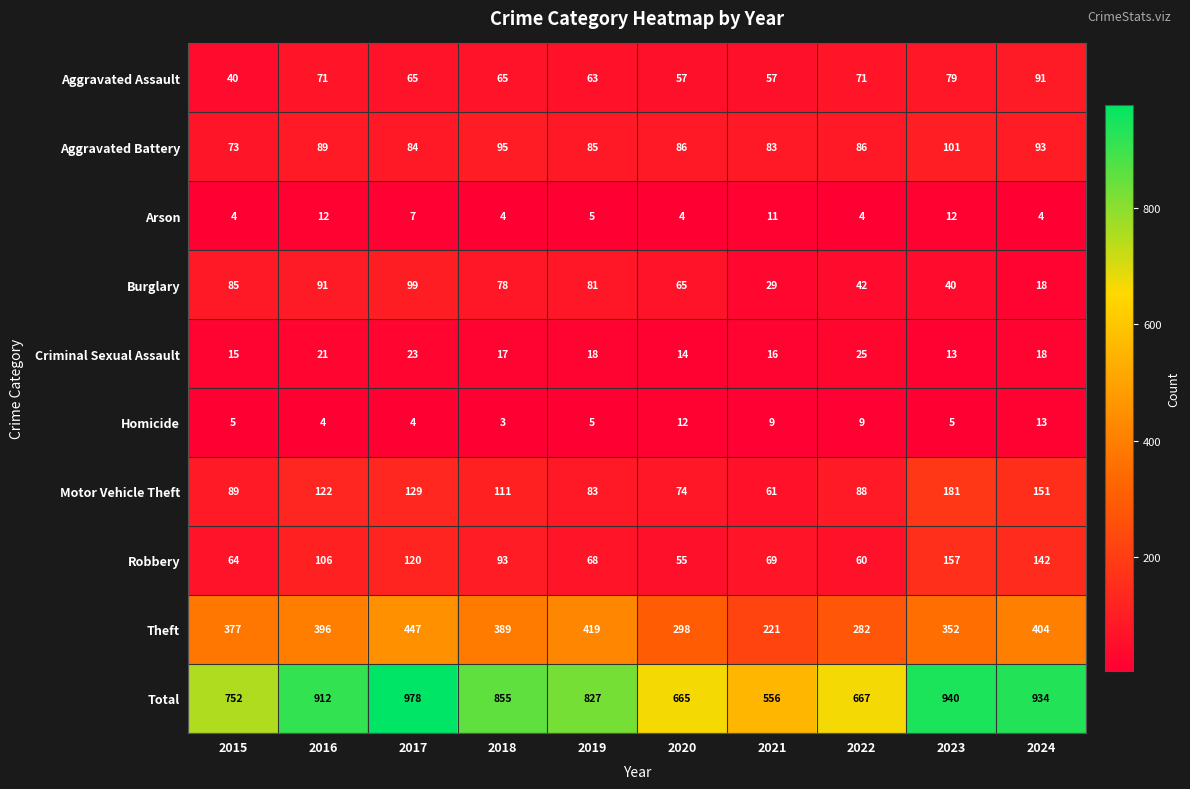

List the labels in order of Total value, largest first.

2017, 2023, 2024, 2016, 2018, 2019, 2015, 2022, 2020, 2021